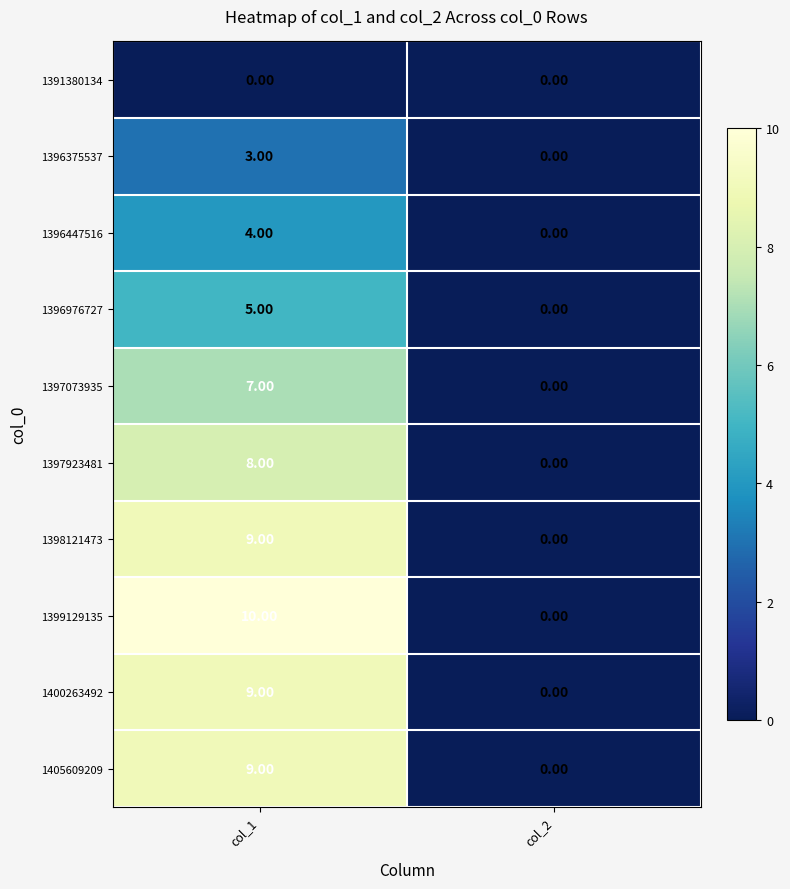

List the labels in order of 1397073935 value, smallest first.

col_2, col_1